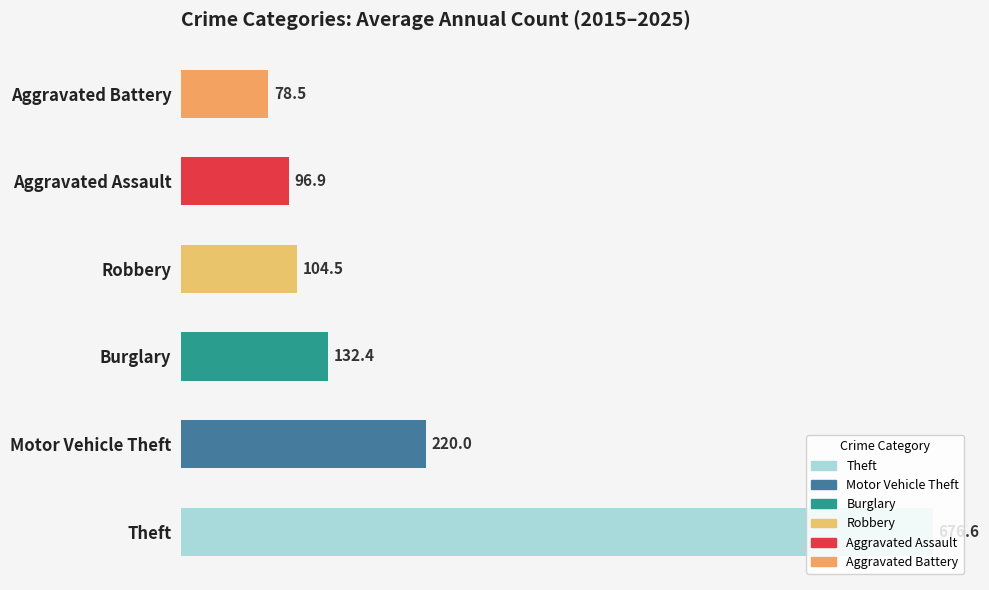

Which category has the highest value across all series?

Theft